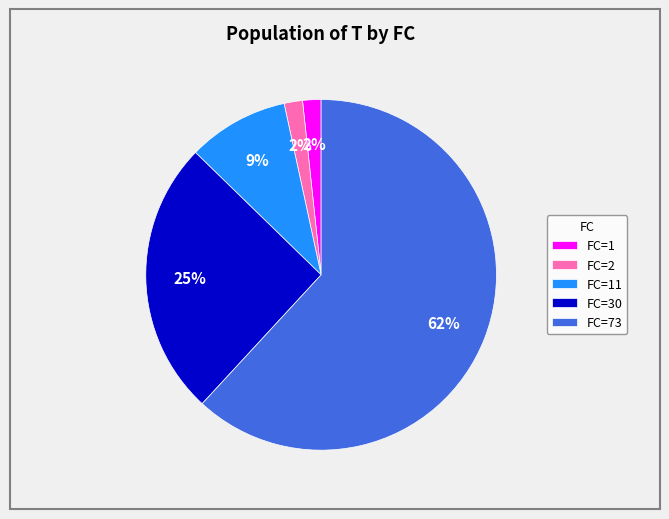

Is there any slice that represents more than half of the pie?

Yes